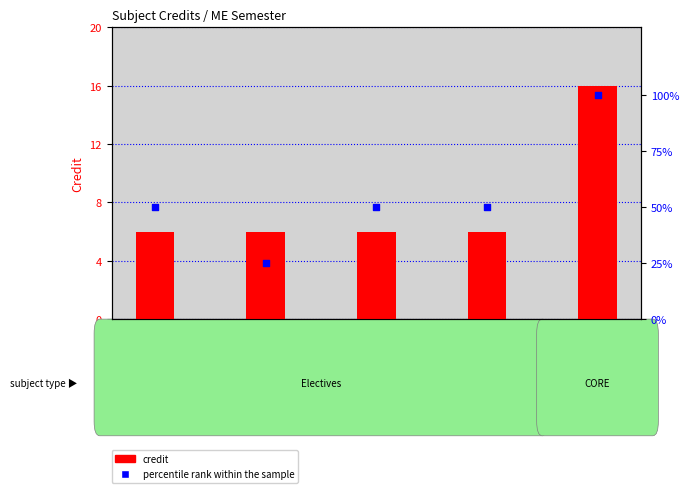

At which category is the sum across all series the highest?

ME499